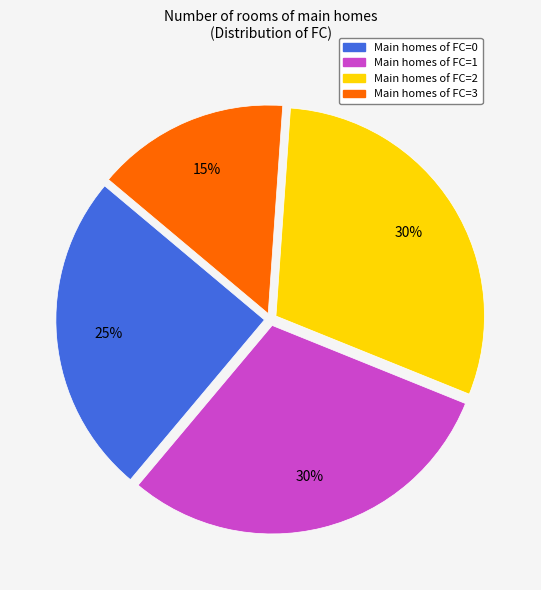

Is there any slice that represents more than half of the pie?

No